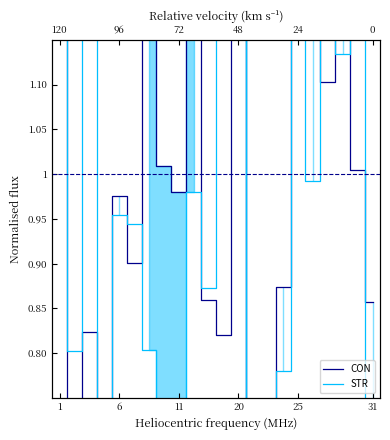

How many lines are shown in the chart?

2